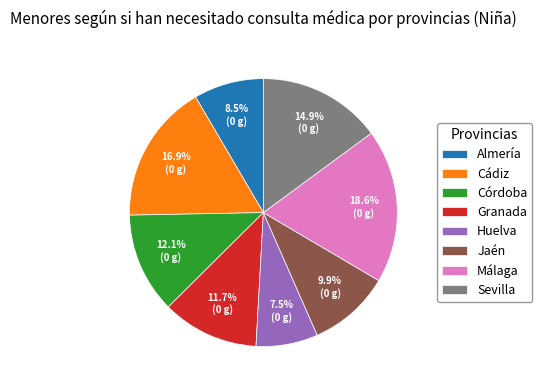

To the nearest percent, what is the difference between the Huelva and Sevilla slice percentages?

7%